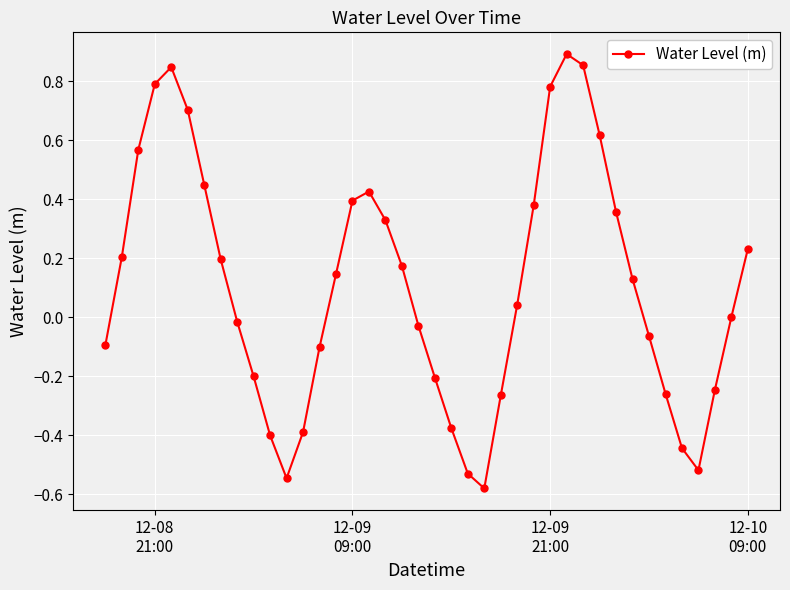

What is the difference between the maximum and second lowest values?

1.4